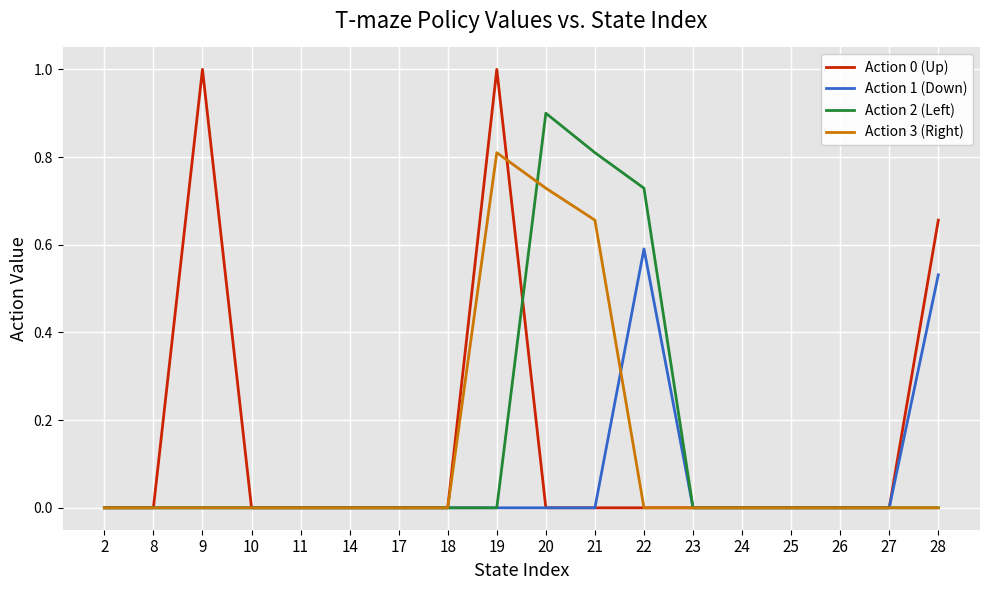

What is the maximum value for Action 3 (Right)?

0.8